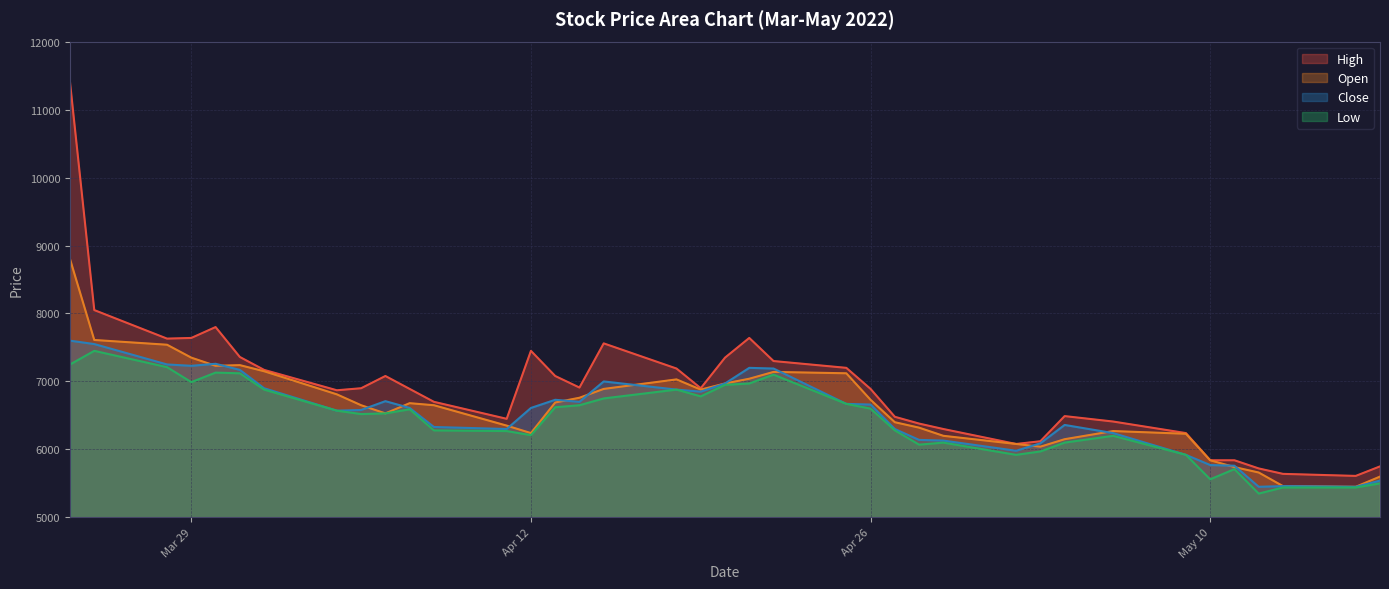

True or false: High has a value of 4189 at 2022-04-08.

False